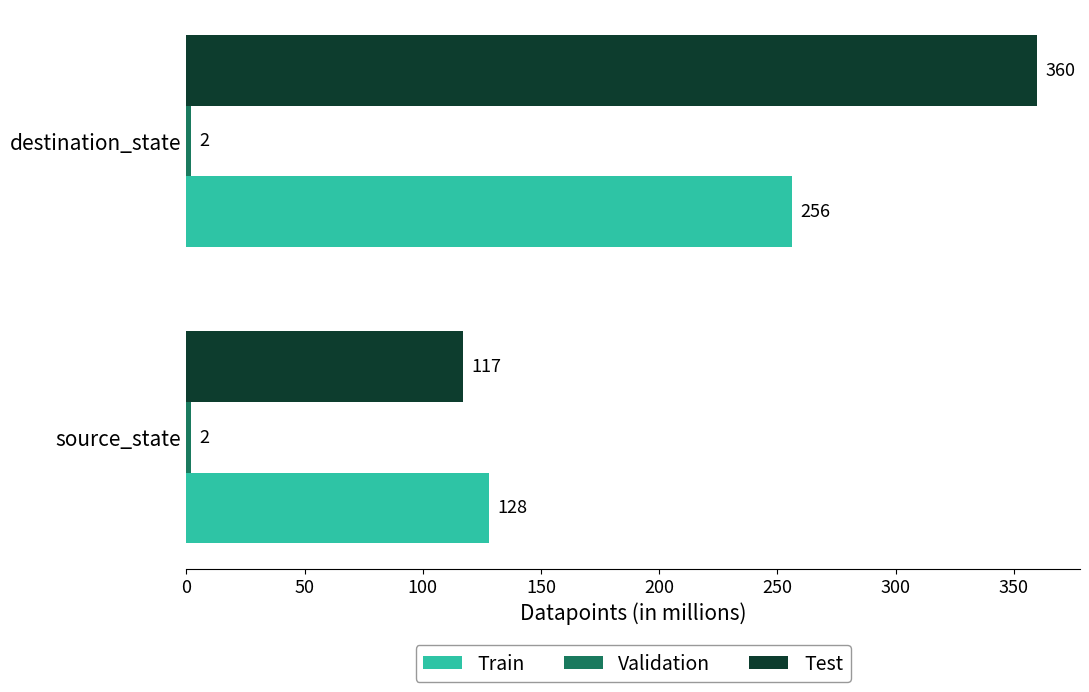

At how many categories does at least one series exceed 29?

2